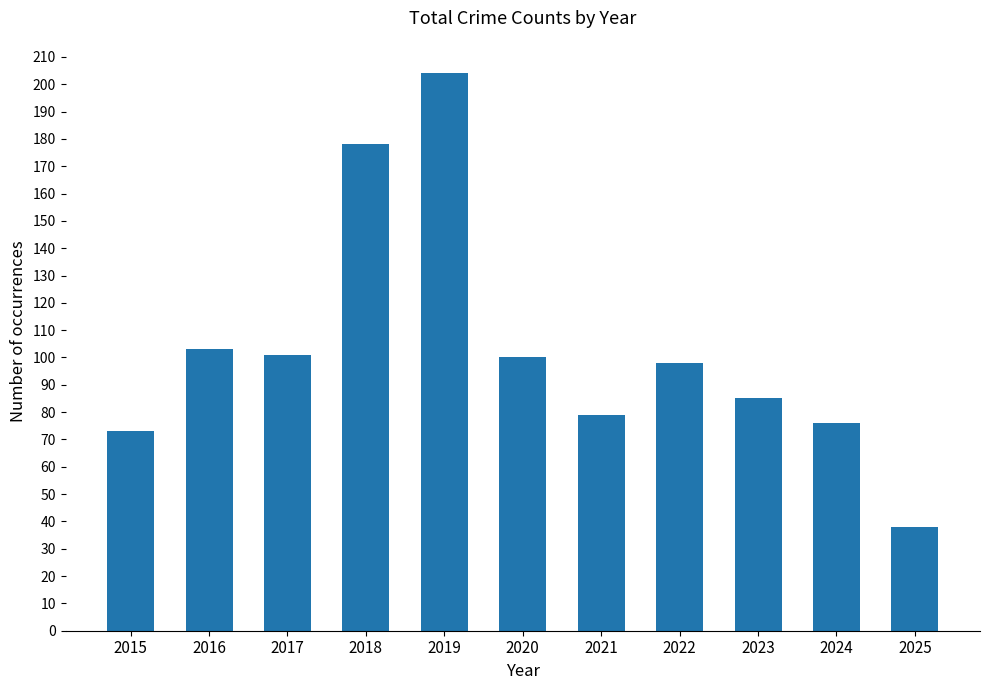

What is the value of the 3rd bar from the left?

101